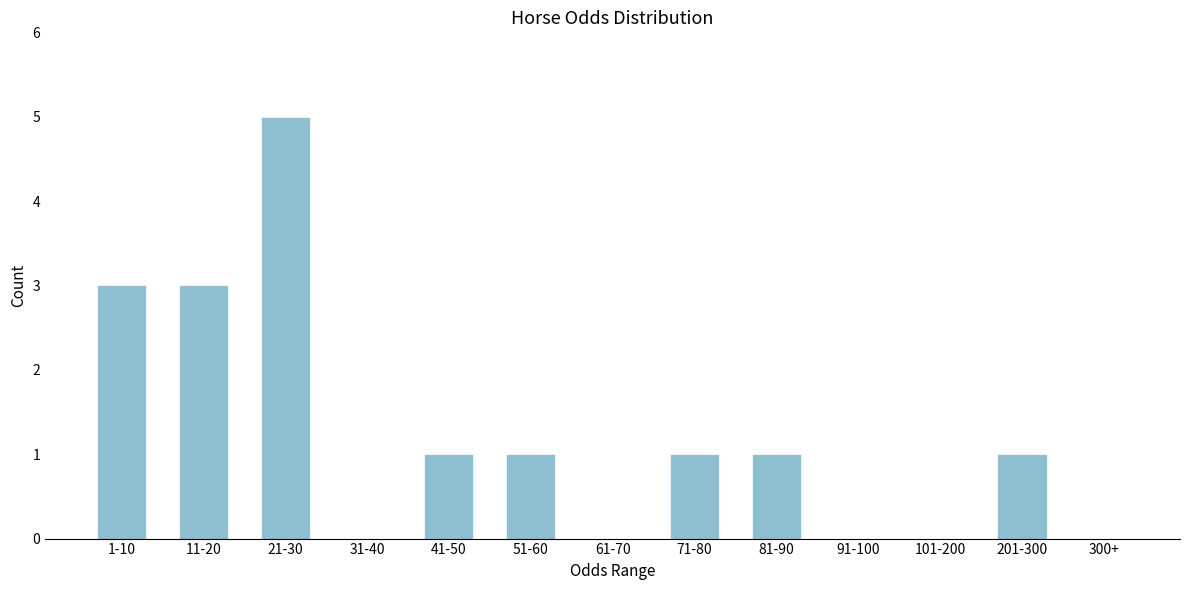

Reading left to right, what are all the values shown in this chart?

1-10=3	11-20=3	21-30=5	31-40=0	41-50=1	51-60=1	61-70=0	71-80=1	81-90=1	91-100=0	101-200=0	201-300=1	300+=0